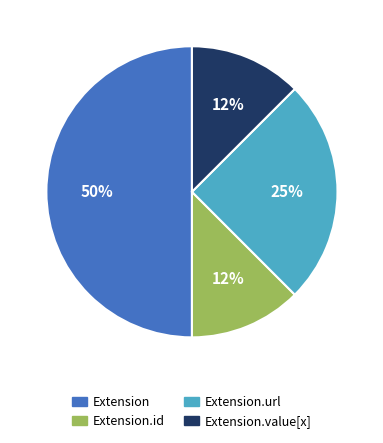

To the nearest percent, what is the average slice percentage?

25%